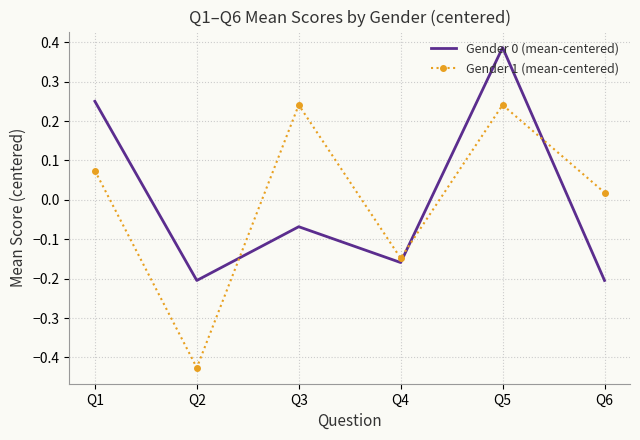

At which category is the sum across all series the highest?

Q5